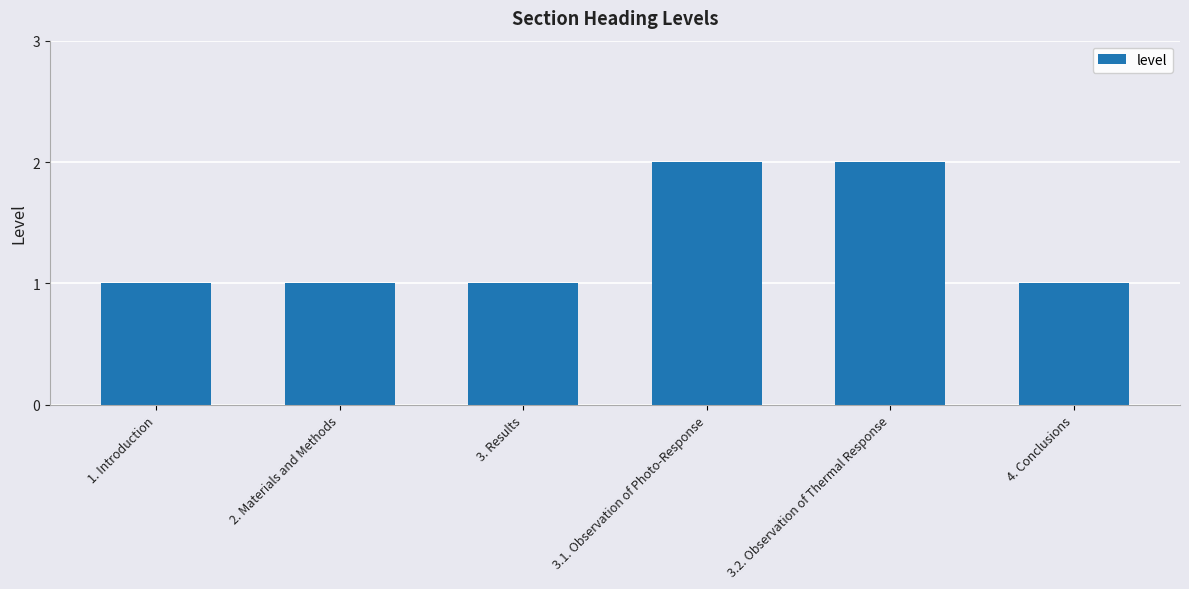

Reading left to right, list all the values displayed in this chart.

1	1	1	2	2	1